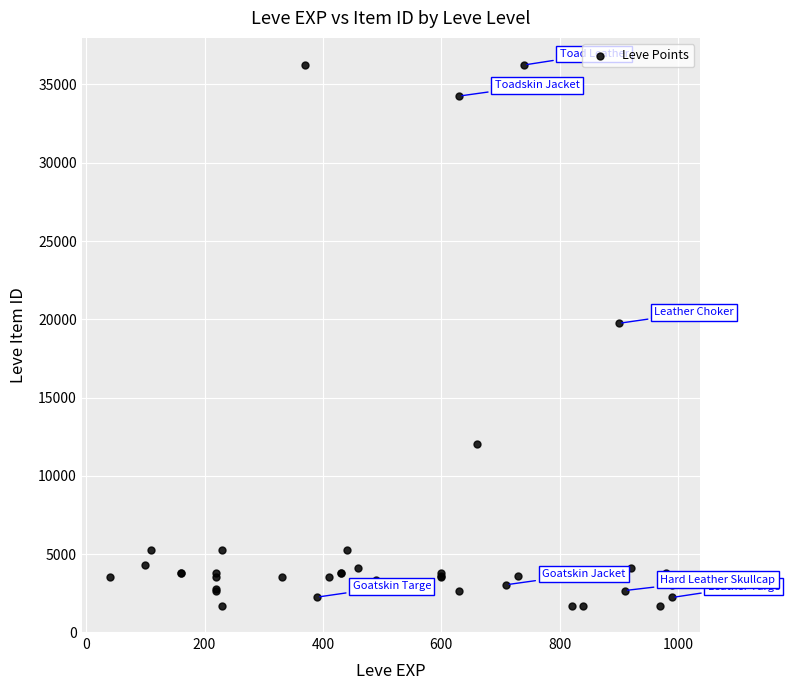

What Y value in the scatter plot is closest to 18967?

19744